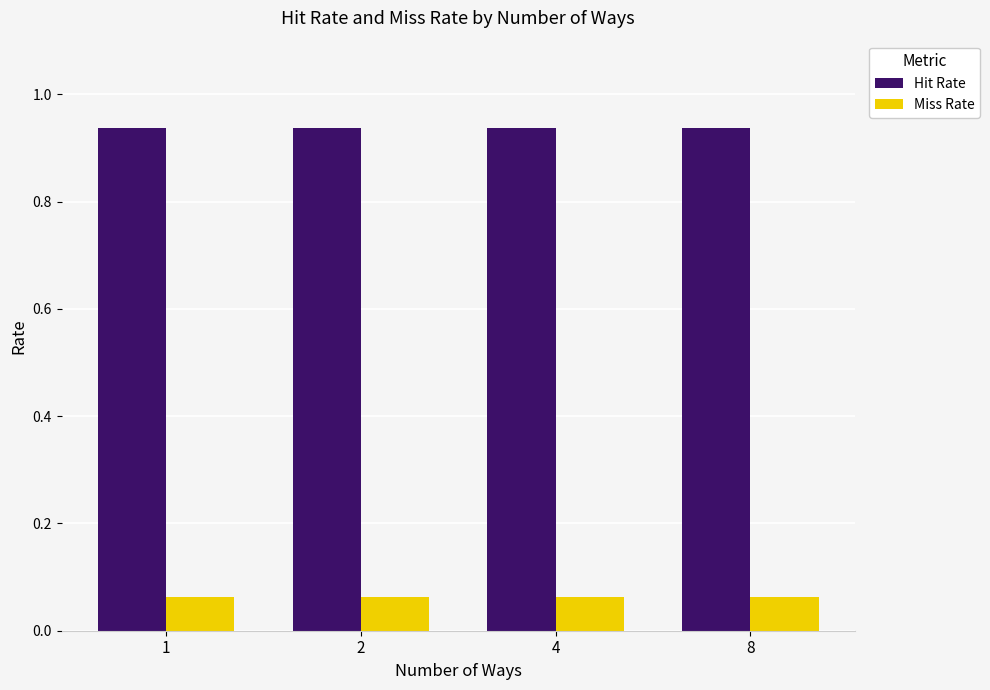

Rank the series by their average value, from lowest to highest.

Miss Rate, Hit Rate